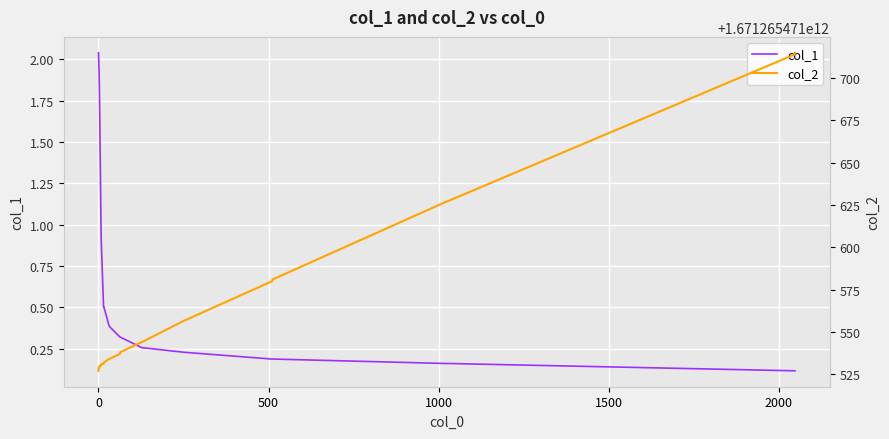

How many values in the col_2 series exceed 1671265471537?

11